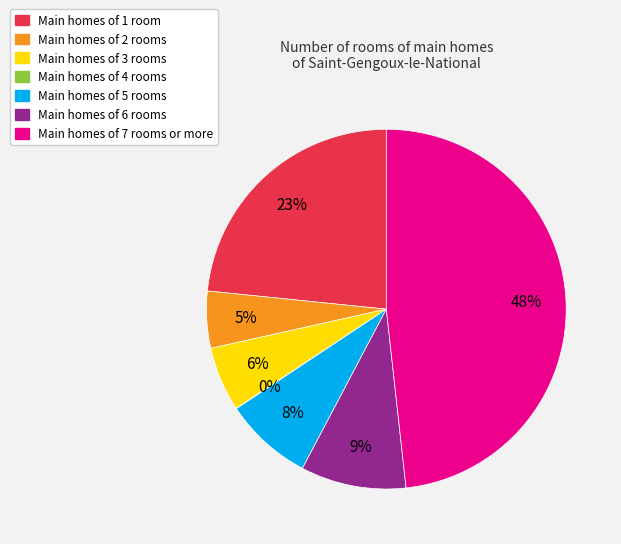

To the nearest percent, what is the average slice percentage?

14%